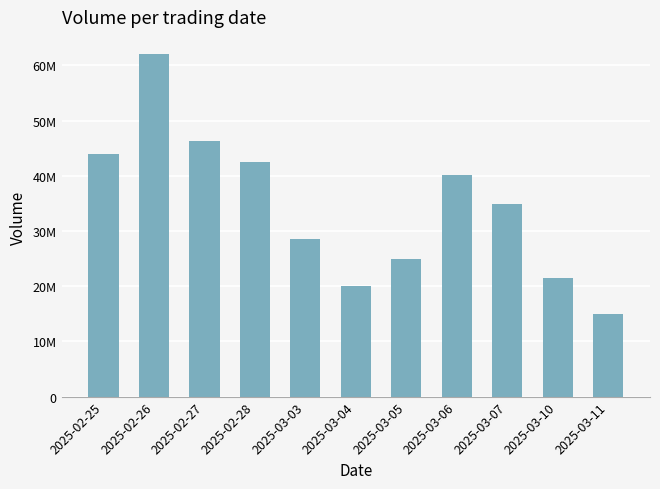

What is the sum of all values?

379680568